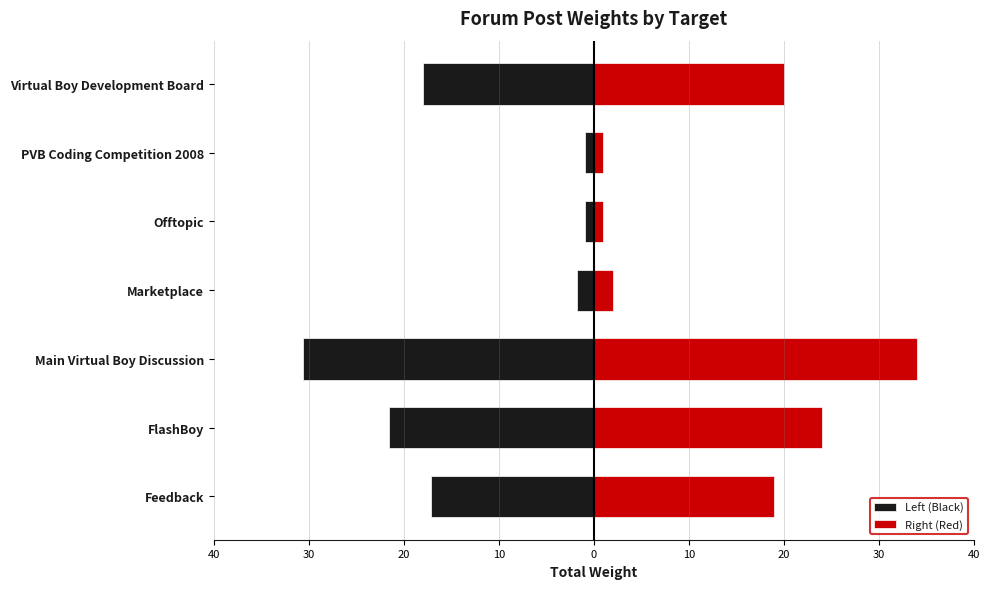

At how many categories does at least one series exceed 19?

3